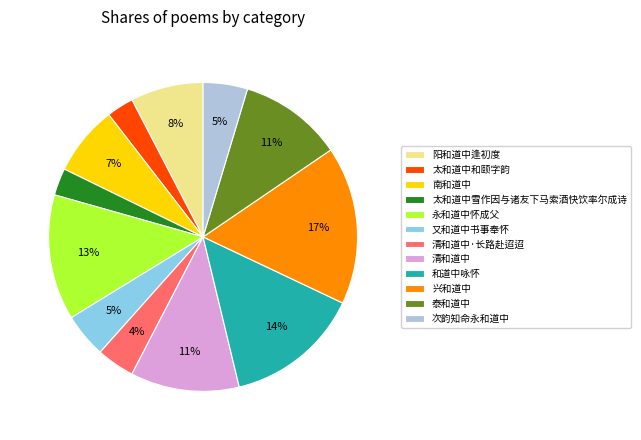

To the nearest percent, what portion does 兴和道中 represent?

17%